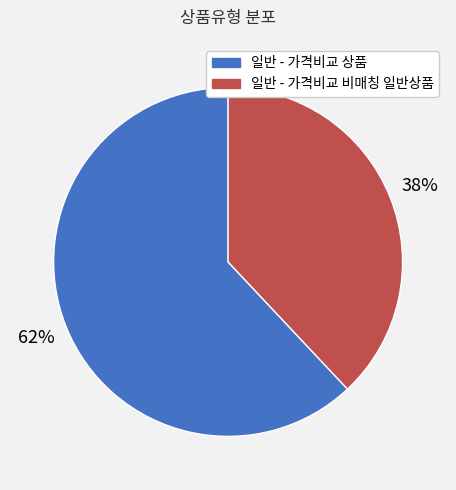

How many slices are in this pie chart?

2